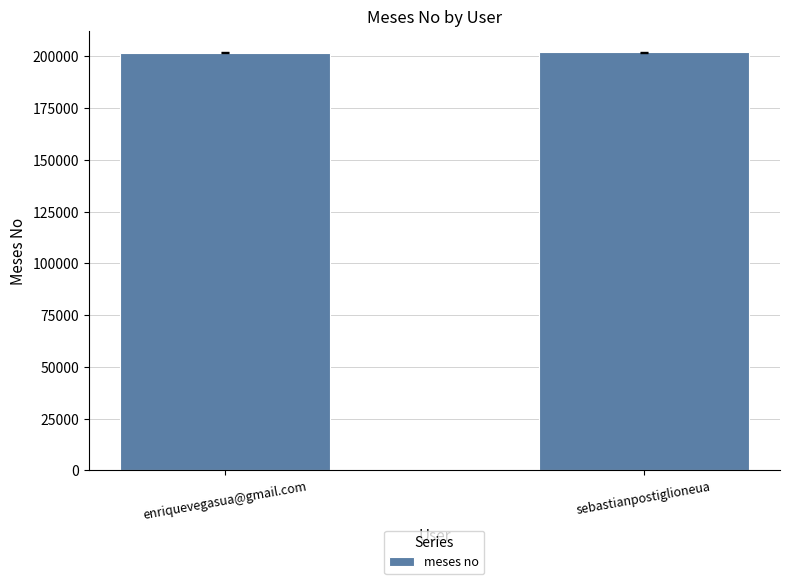

The value at sebastianpostiglioneua is 72904. True or false?

False